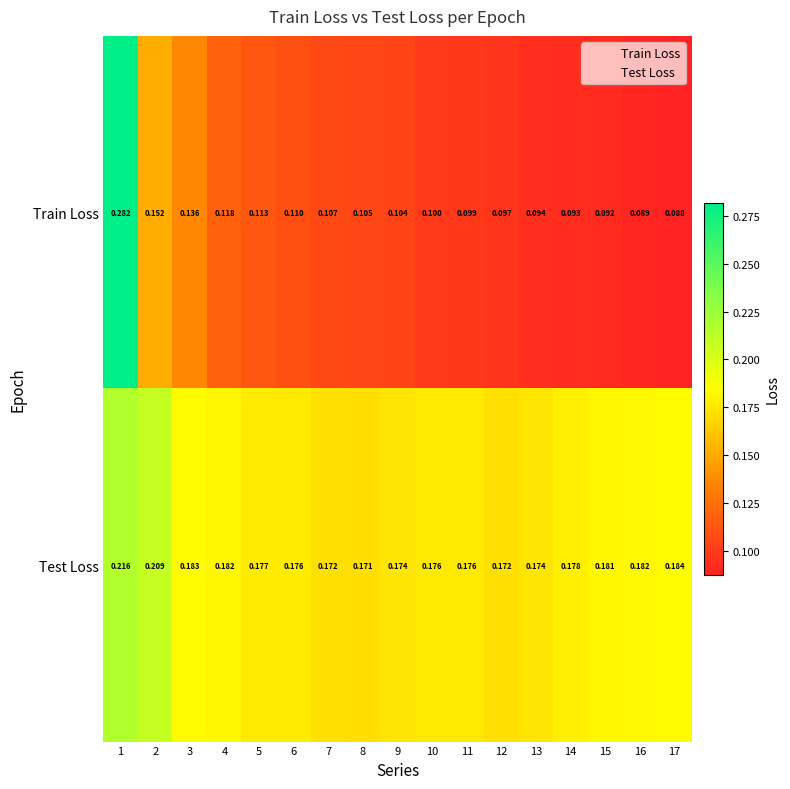

Which series has the widest spread of values?

Train Loss